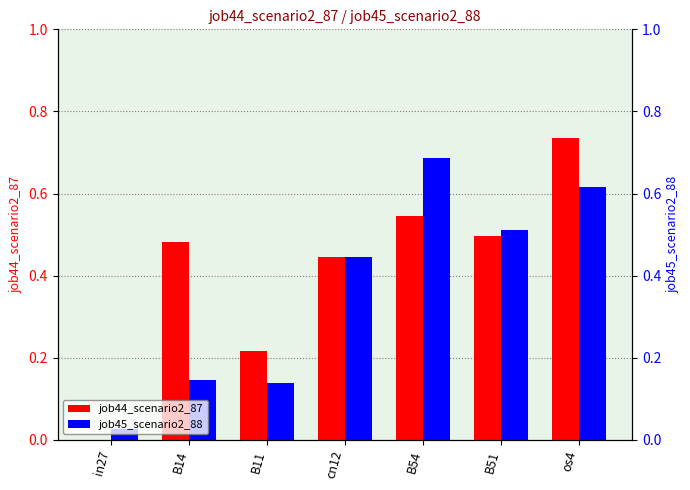

What is the sum of the job45_scenario2_88 values at os4 and in27?

0.6